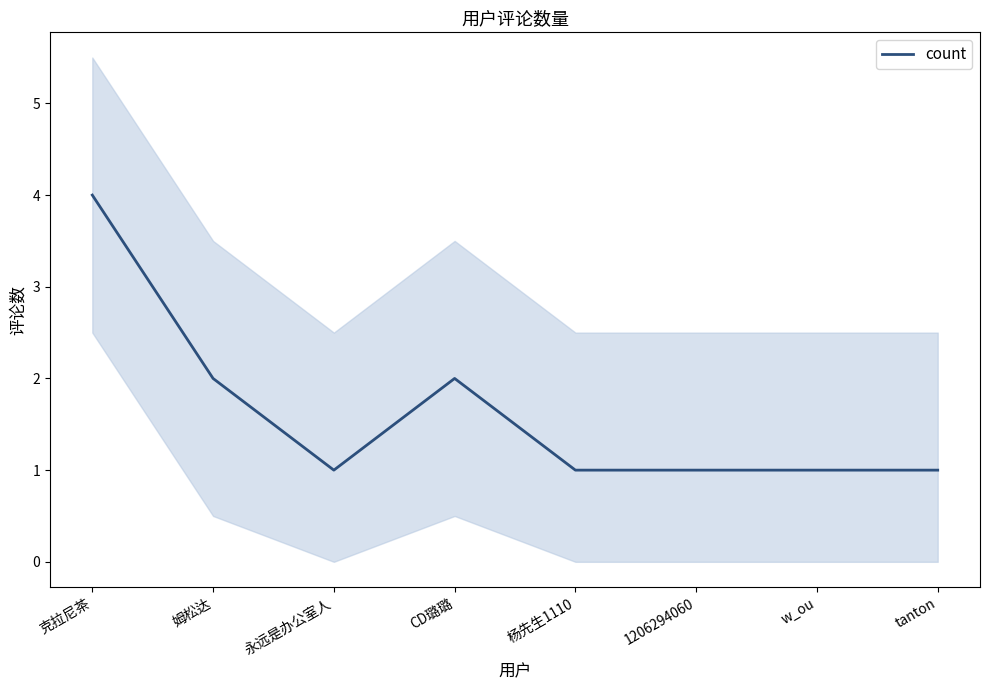

Does the chart display data point markers on the line(s)?

No